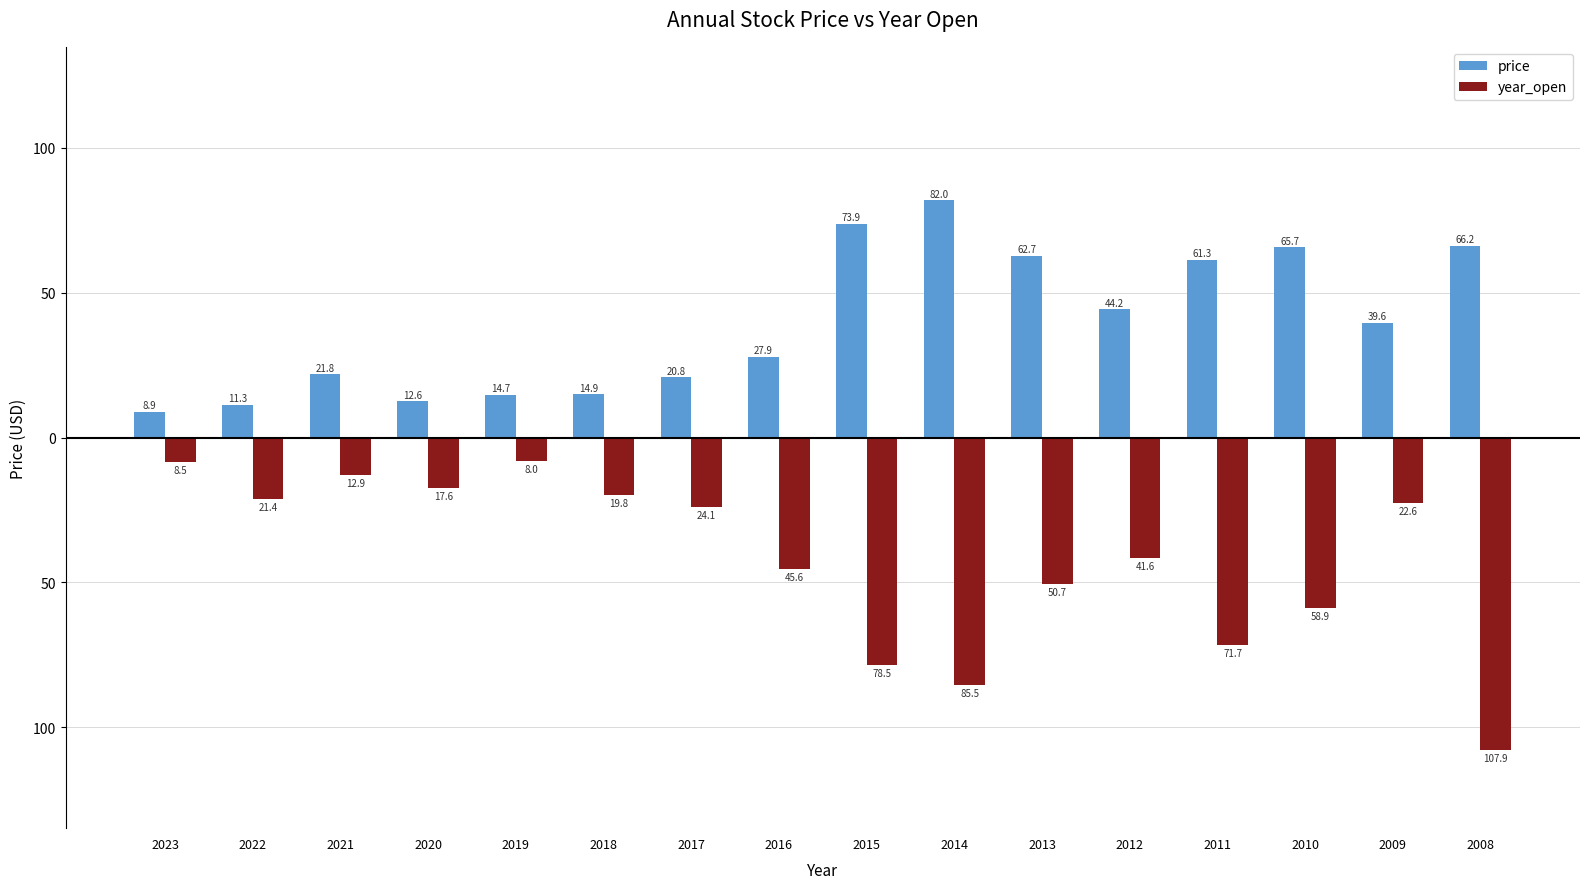

What are all the series names shown in the legend?

price, year_open